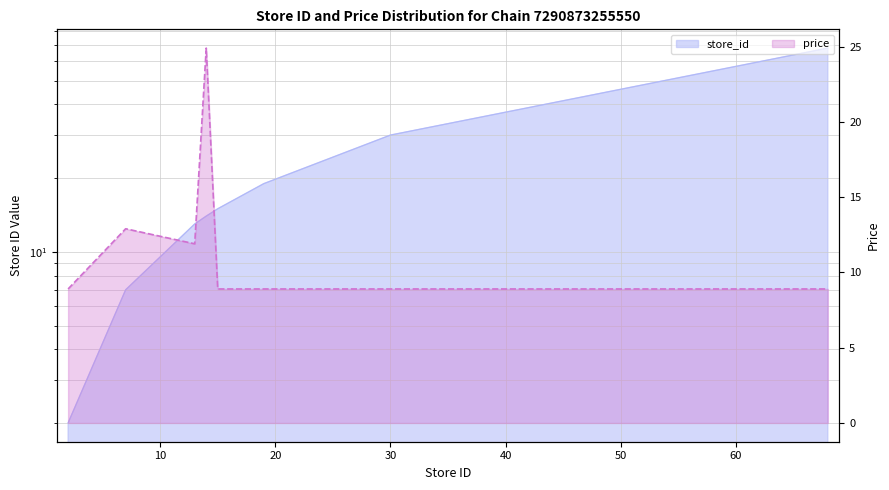

What is the difference between the highest and lowest values at 15?

6.1